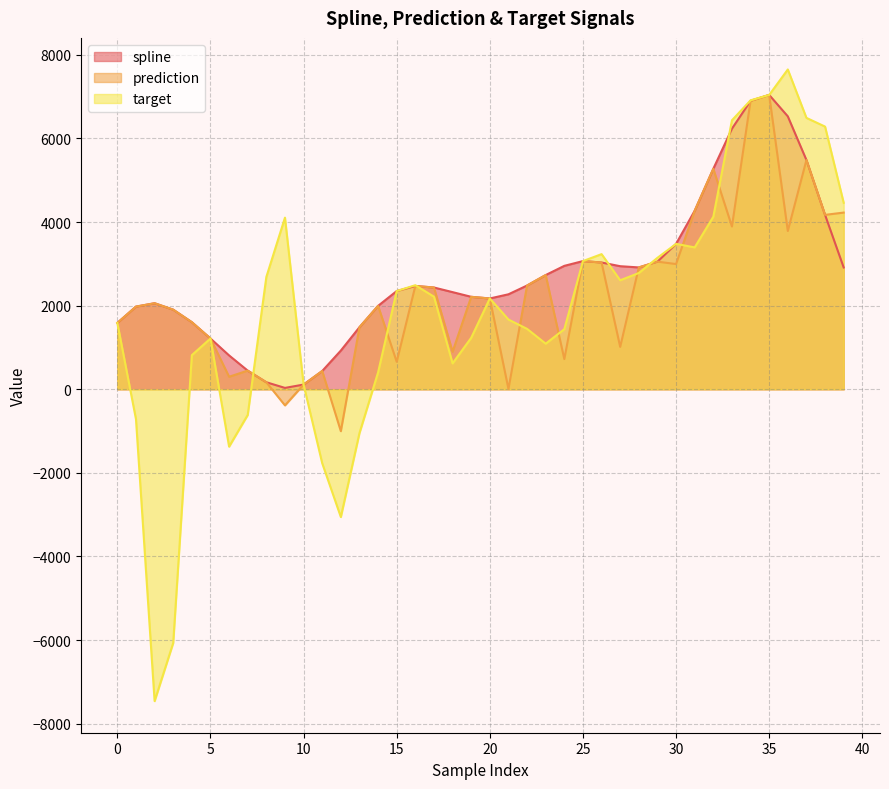

What is the total value across all series at 5?

3645.0